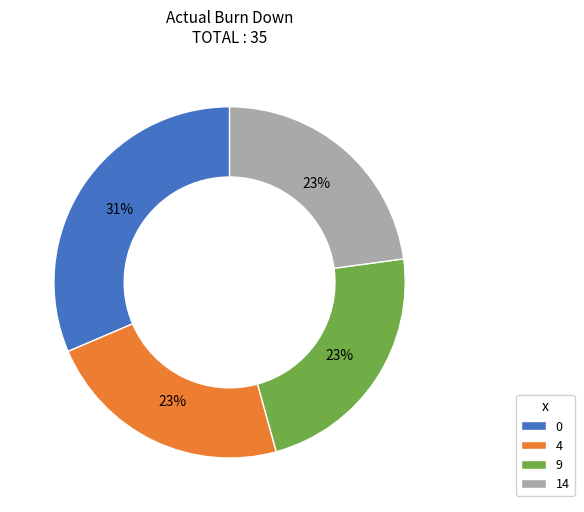

Do 4 and 0 together represent more than half of the pie?

Yes